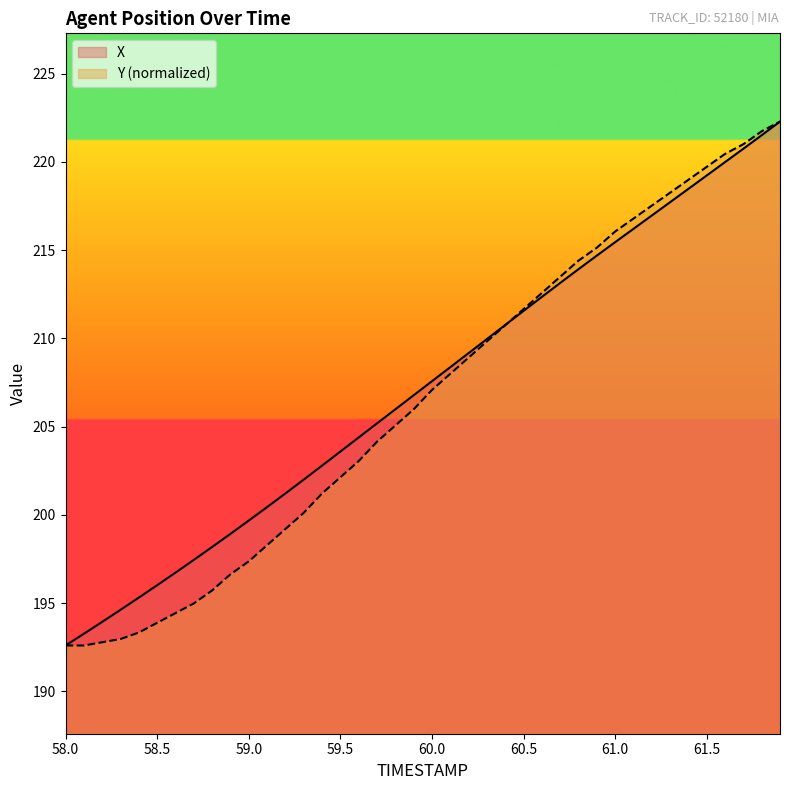

Which series has the largest range (max minus min)?

X